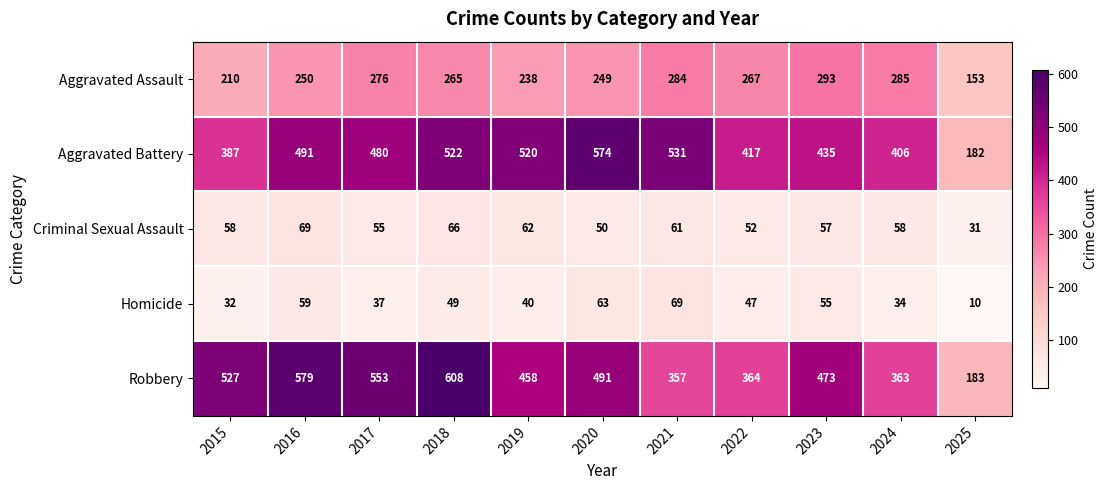

Is it true that Robbery equals 240 at 2023?

False